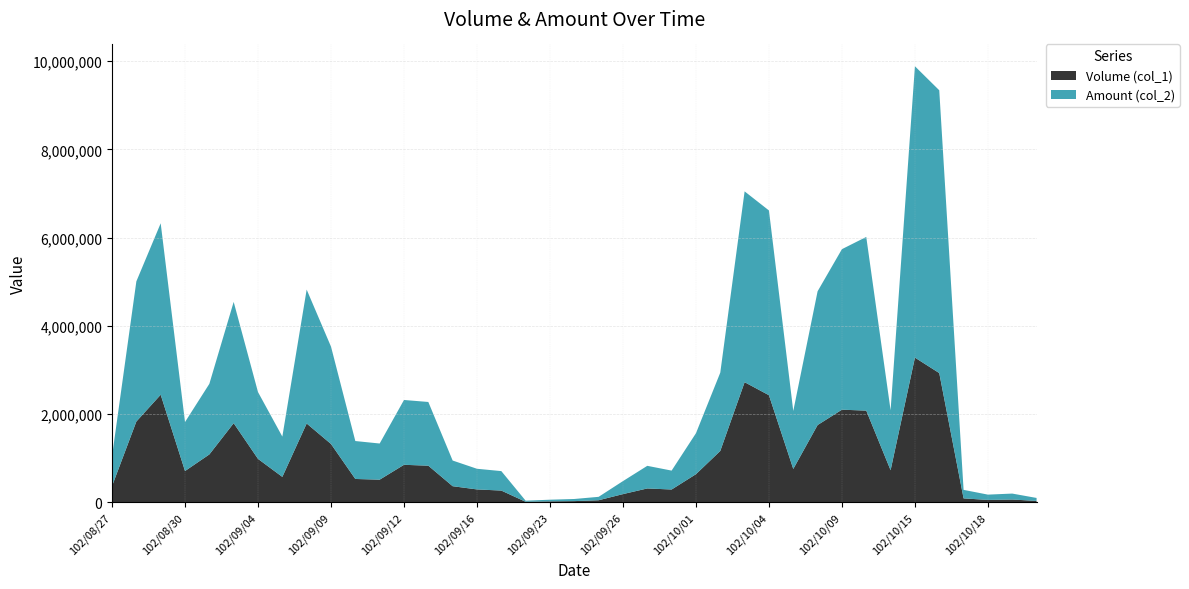

Reading right to left, transcribe all the data shown in this chart.

Volume (col_1): 35000	66000	57000	92000	2932000	3282000	730000	2081000	2102000	1754000	759000	2430000	2725000	1167000	640000	293000	317000	189000	50000	30000	24000	15000	269000	295000	368000	833000	853000	516000	532000	1325000	1789000	579000	987000	1796000	1088000	712000	2441000	1834000	369000
Amount (col_2): 66750	134880	120180	193020	6409020	6603250	1359120	3936070	3638200	3031370	1313420	4187270	4324740	1774820	928280	428560	512740	294490	77100	48400	38220	24700	441210	468020	581780	1444020	1469040	819510	859600	2206500	3034880	913600	1514060	2749000	1599770	1110450	3885340	3176010	674480